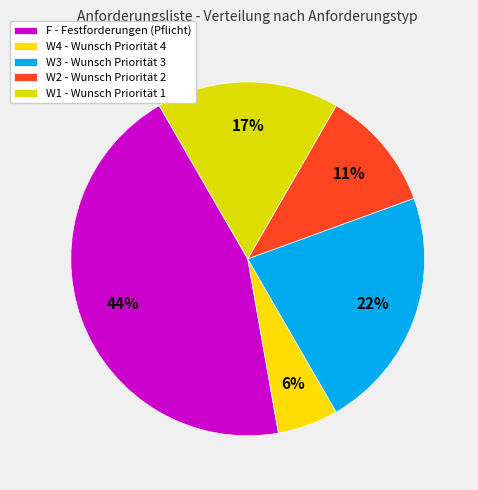

Count the number of slices in the pie.

5